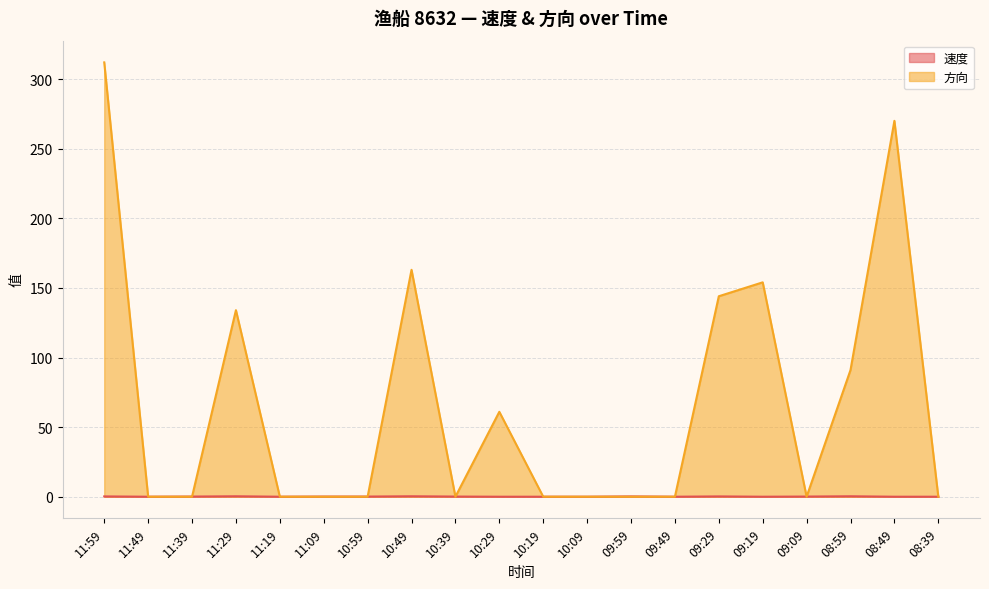

Where is the first local minimum for 方向?

10:39